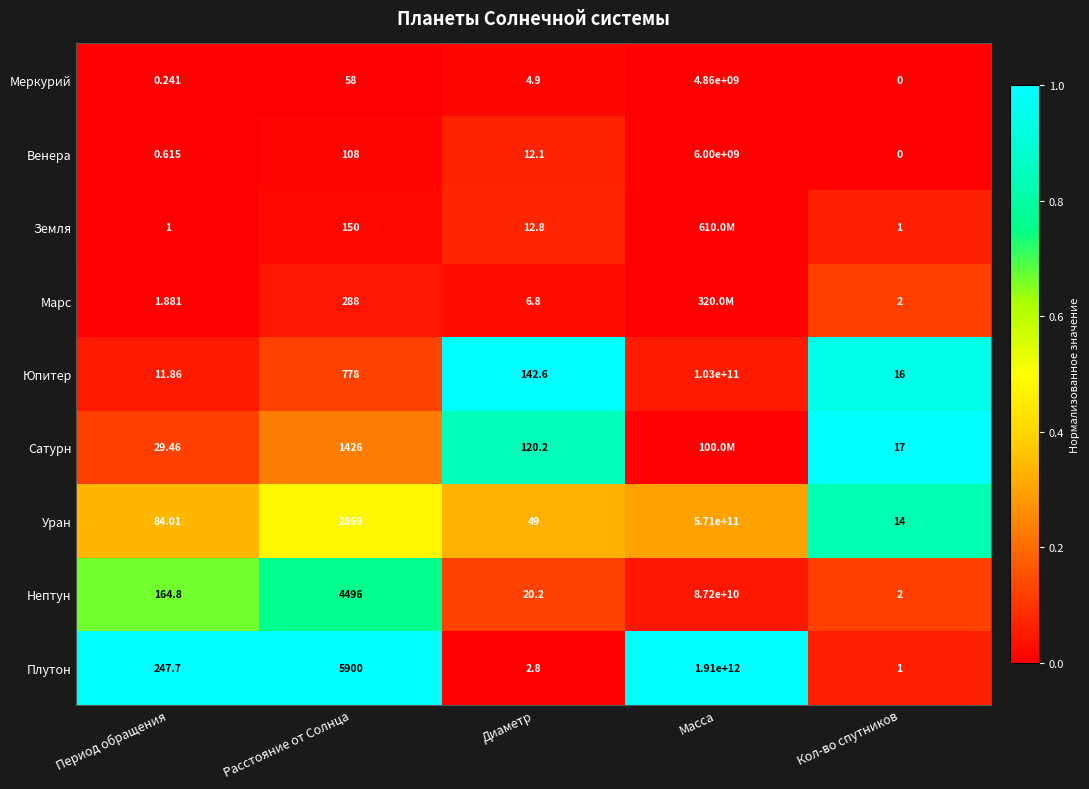

Which series changed the most between Период обращения and Расстояние от Солнца?

Плутон